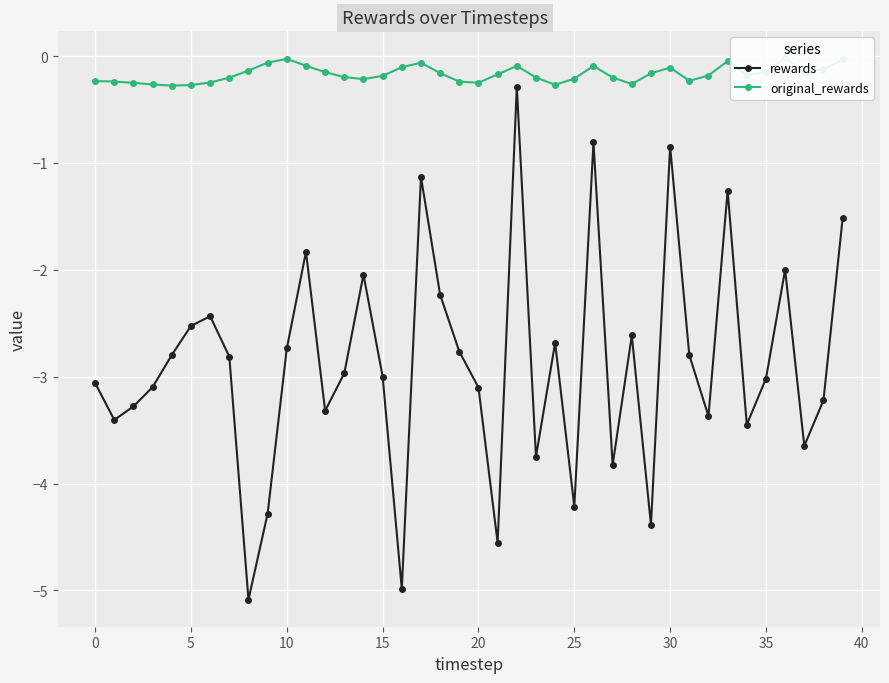

What is the average value of the rewards series?

-2.9